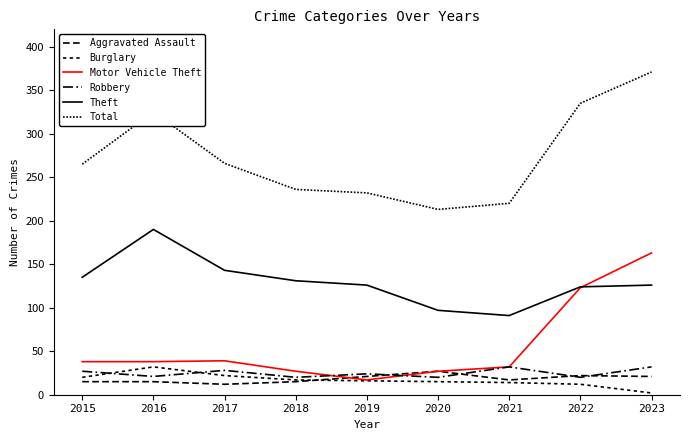

Which series has the widest spread of values?

Total